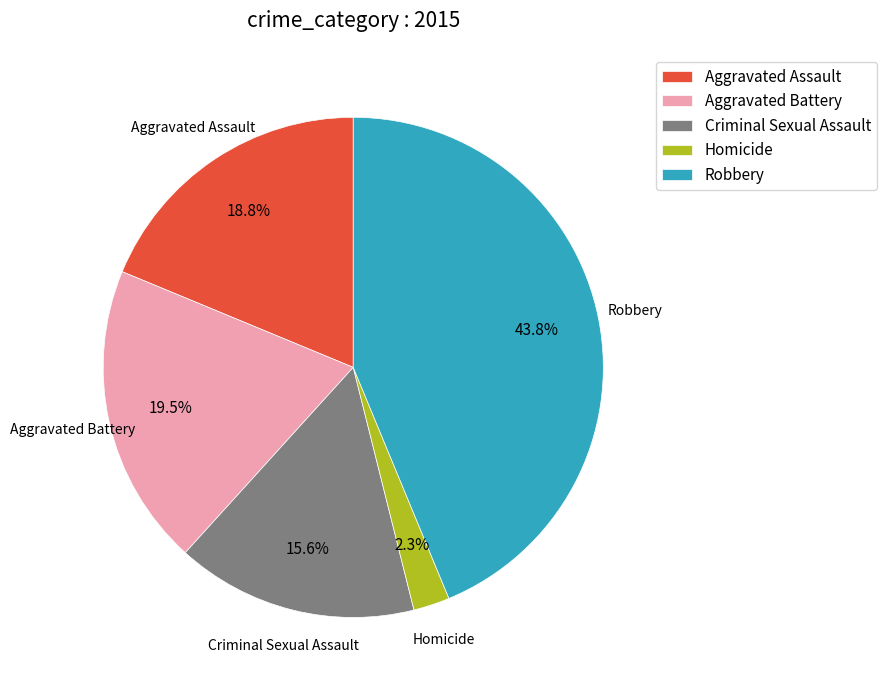

What percentage is the Criminal Sexual Assault slice, to the nearest percent?

16%